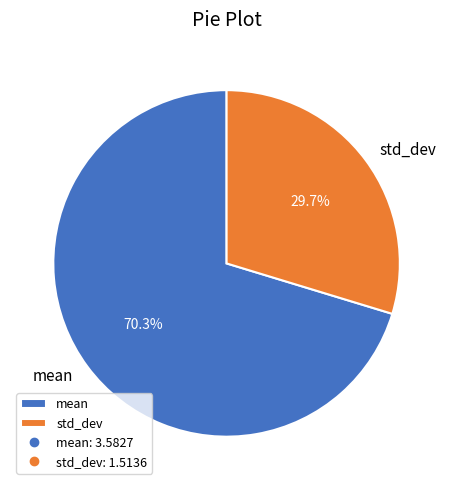

What is the largest slice in the pie chart?

mean